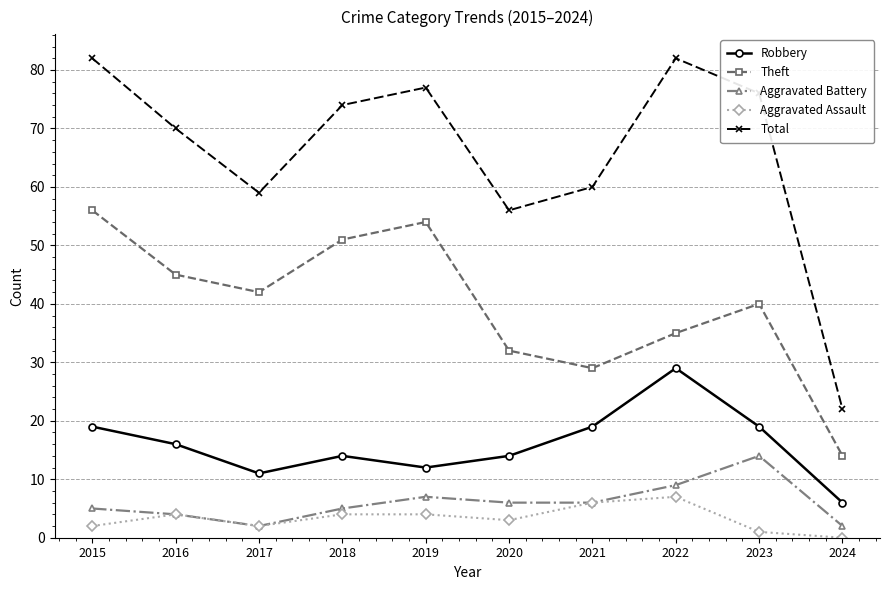

What is the value of the Aggravated Assault point at the 3rd from the left?

2